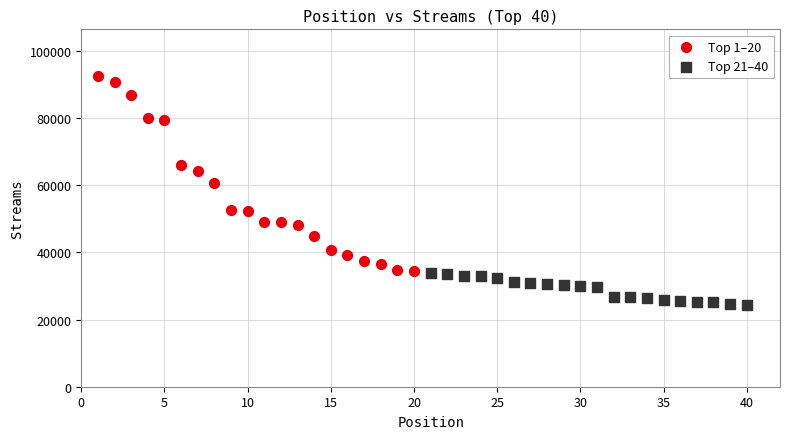

Which series has the largest Y range (max minus min)?

Top 1–20